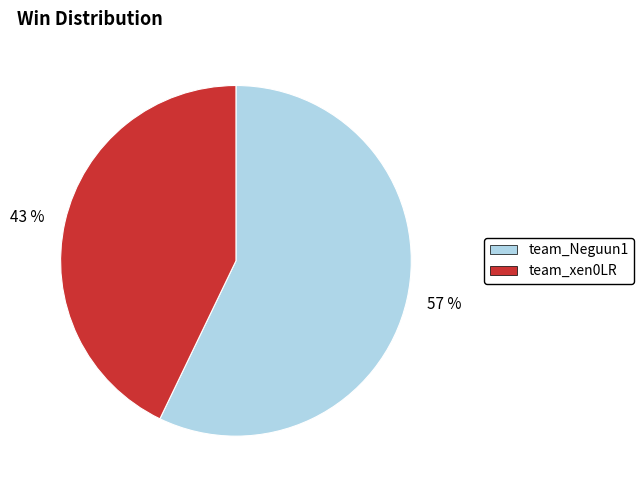

How many segments does this pie chart have?

2